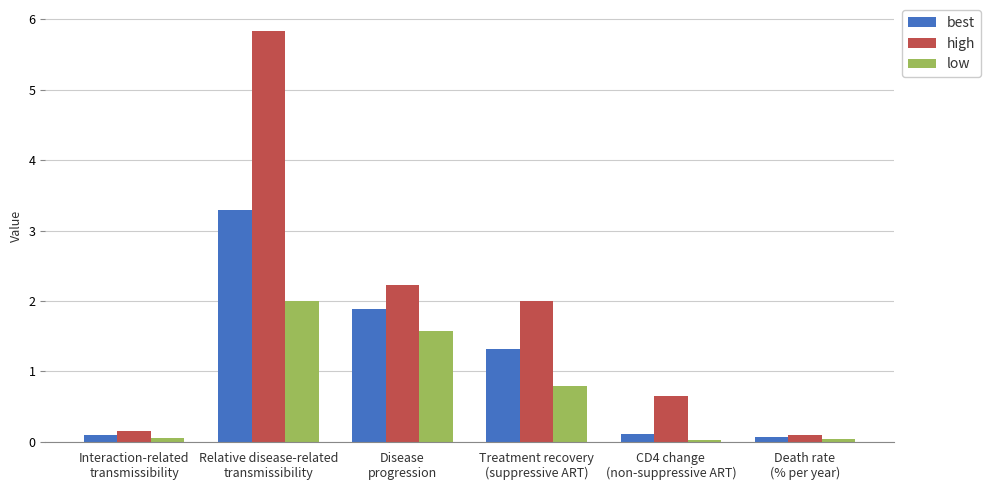

What is the difference between the maximum and second lowest values in the high series?

5.7